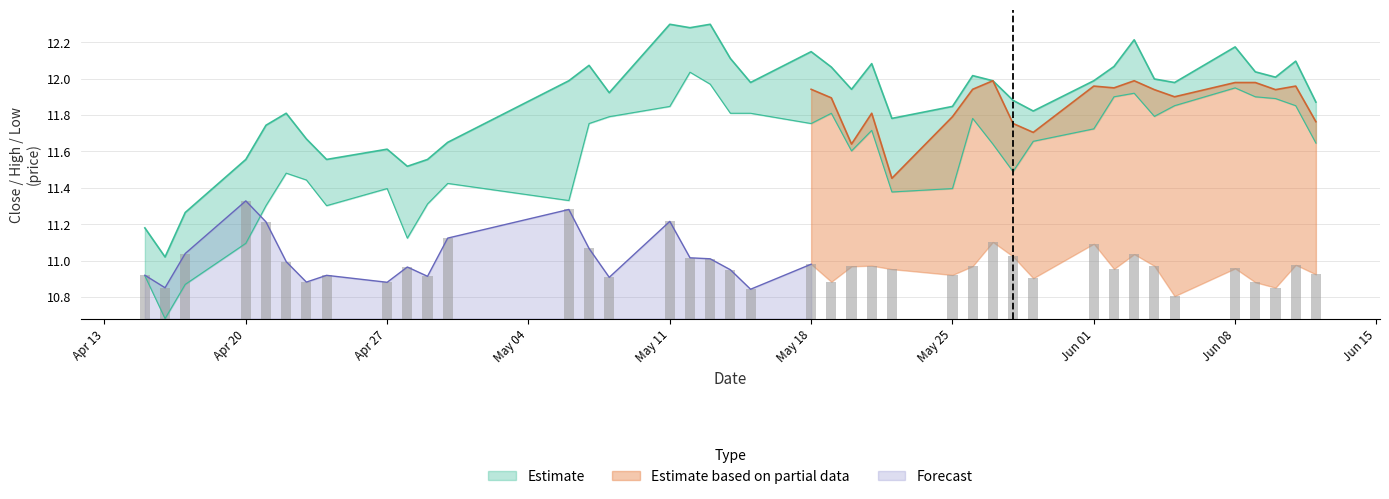

Reading left to right, list all the values displayed in this chart.

high: 11.2	11.0	11.3	11.6	11.7	11.8	11.7	11.6	11.6	11.5	11.6	11.6	12.0	12.1	11.9	12.3	12.3	12.3	12.1	12.0	12.1	12.1	11.9	12.1	11.8	11.8	12.0	12.0	11.9	11.8	12.0	12.1	12.2	12.0	12.0	12.2	12.0	12.0	12.1	11.9
low: 10.9	10.7	10.9	11.1	11.3	11.5	11.4	11.3	11.4	11.1	11.3	11.4	11.3	11.8	11.8	11.8	12.0	12.0	11.8	11.8	11.8	11.8	11.6	11.7	11.4	11.4	11.8	11.6	11.5	11.7	11.7	11.9	11.9	11.8	11.9	11.9	11.9	11.9	11.9	11.6
volume: 0.2	0.2	0.4	0.6	0.5	0.3	0.2	0.2	0.2	0.3	0.2	0.4	0.6	0.4	0.2	0.5	0.3	0.3	0.3	0.2	0.3	0.2	0.3	0.3	0.3	0.2	0.3	0.4	0.3	0.2	0.4	0.3	0.4	0.3	0.1	0.3	0.2	0.2	0.3	0.2